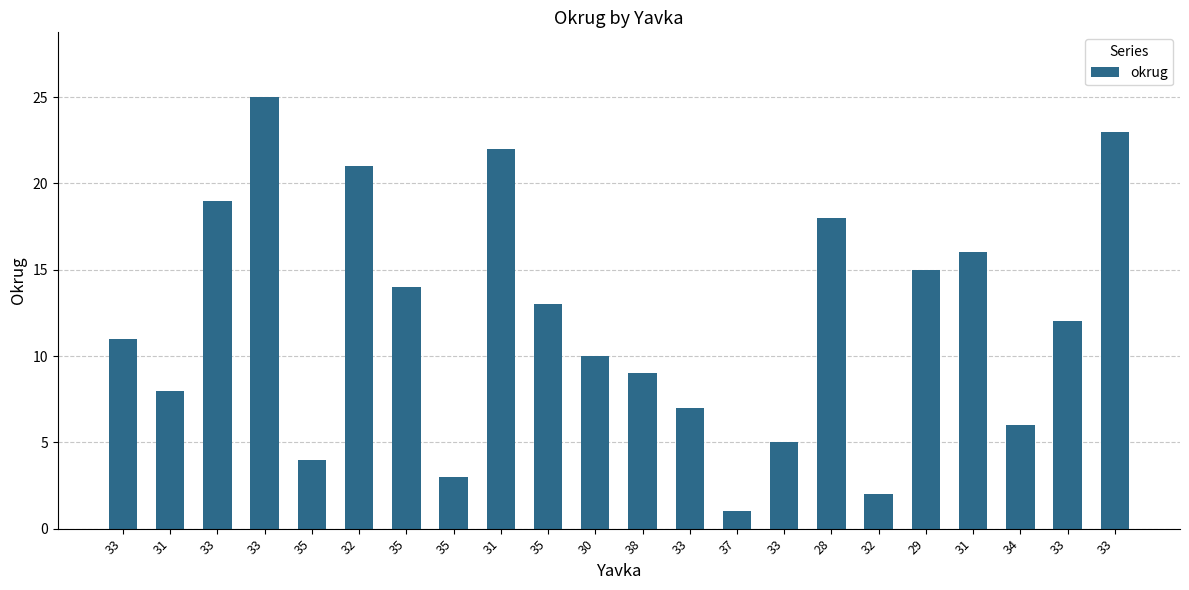

Reading left to right, transcribe all the data shown in this chart.

33=11	31=8	33=19	33=25	35=4	32=21	35=14	35=3	31=22	35=13	30=10	38=9	33=7	37=1	33=5	28=18	32=2	29=15	31=16	34=6	33=12	33=23